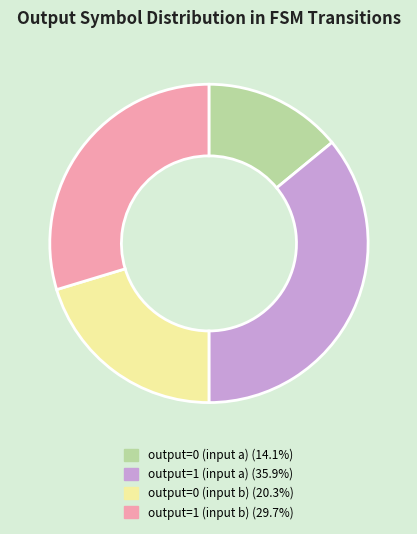

What is the smallest slice in the pie chart?

output=0 (input a)